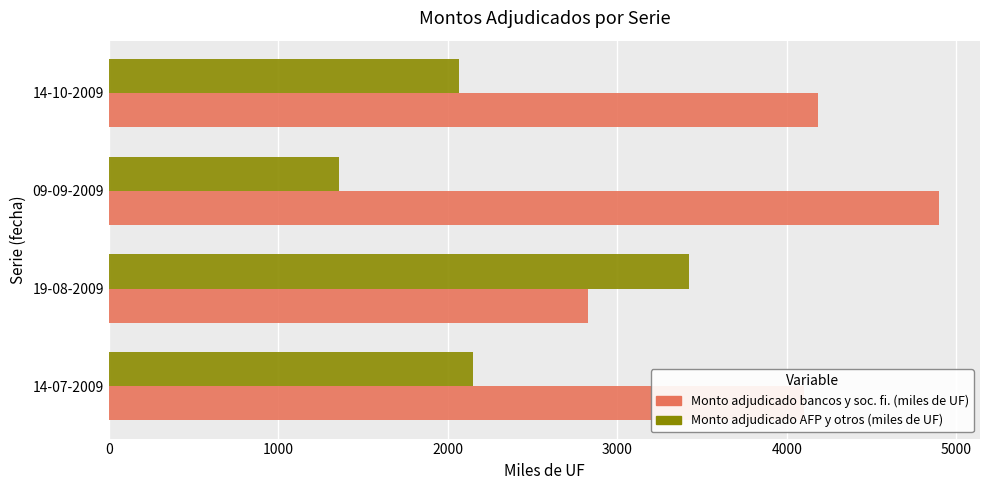

What is the difference between the second highest and minimum values in the Monto adjudicado bancos y soc. fi. (miles de UF) series?

1359